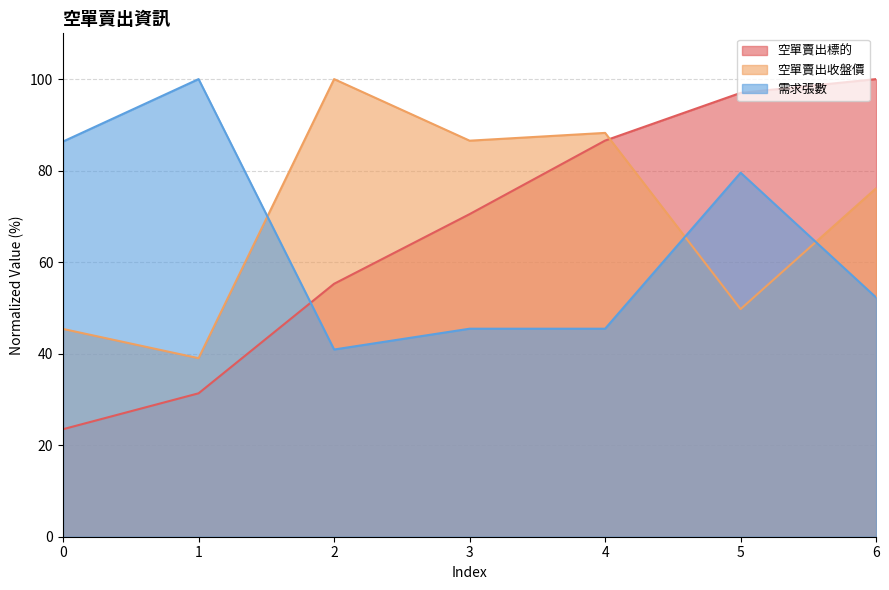

What is the maximum value for 空單賣出標的?

100.0